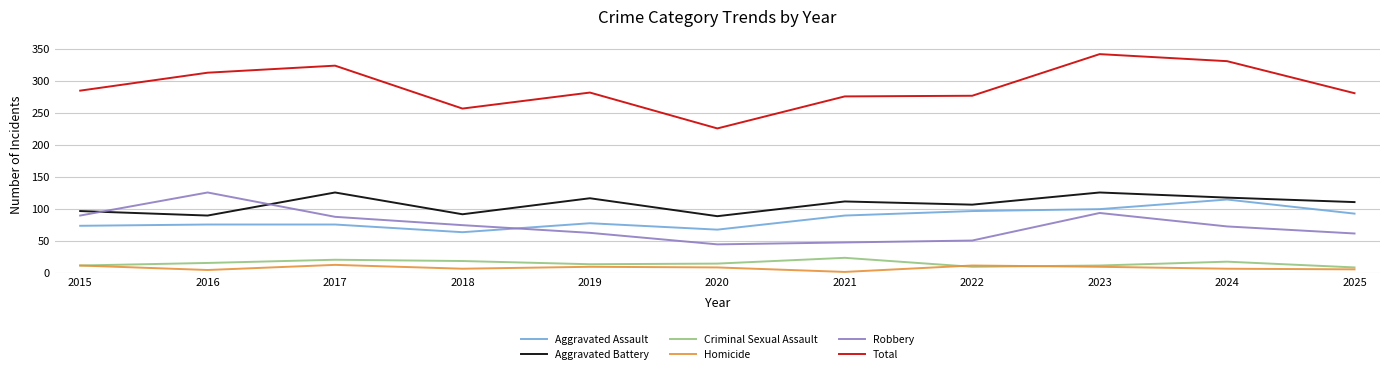

At which label does Criminal Sexual Assault reach its peak?

2021